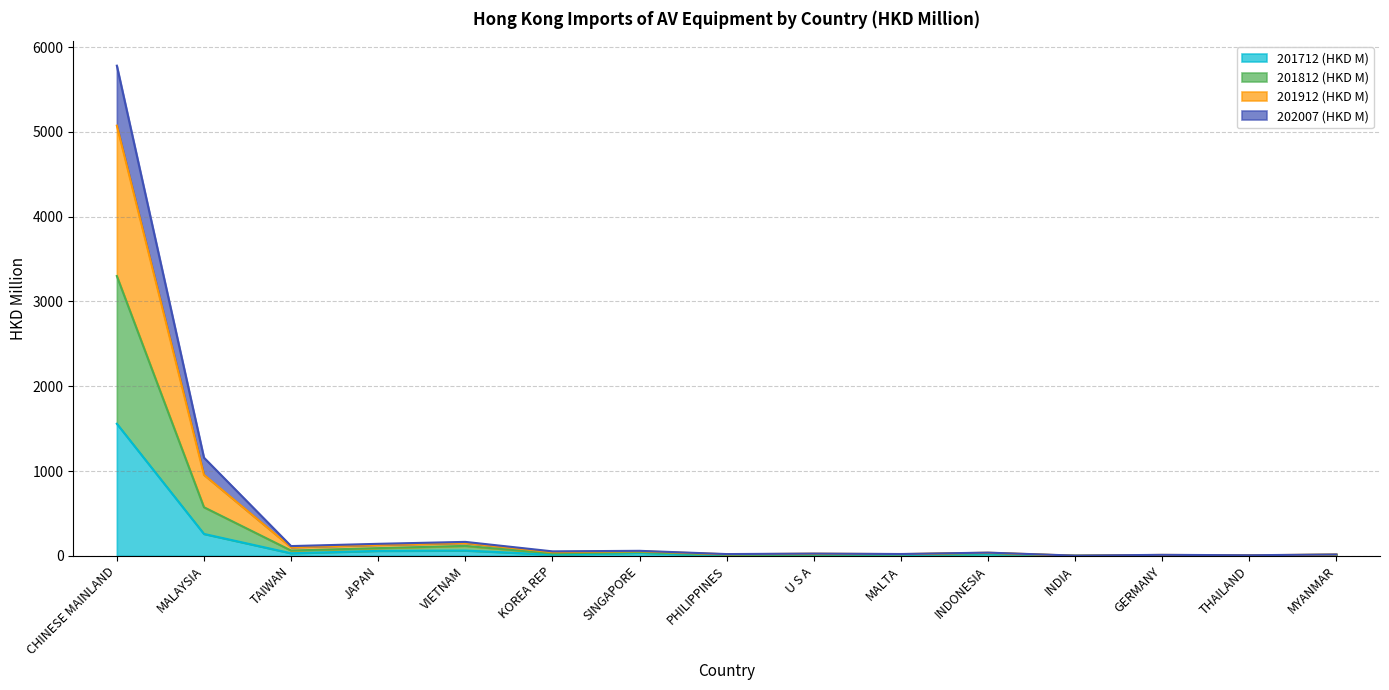

True or false: 201812 (HKD M) and 201712 (HKD M) cross at least once.

False